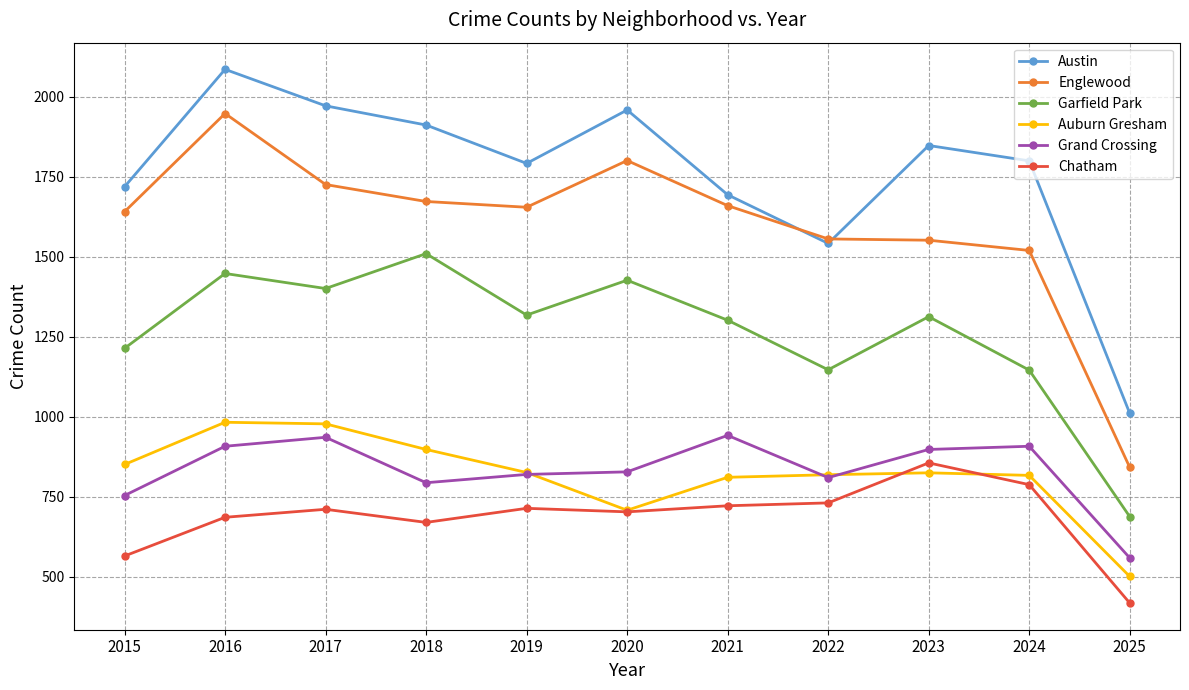

Which series has the largest range (max minus min)?

Englewood